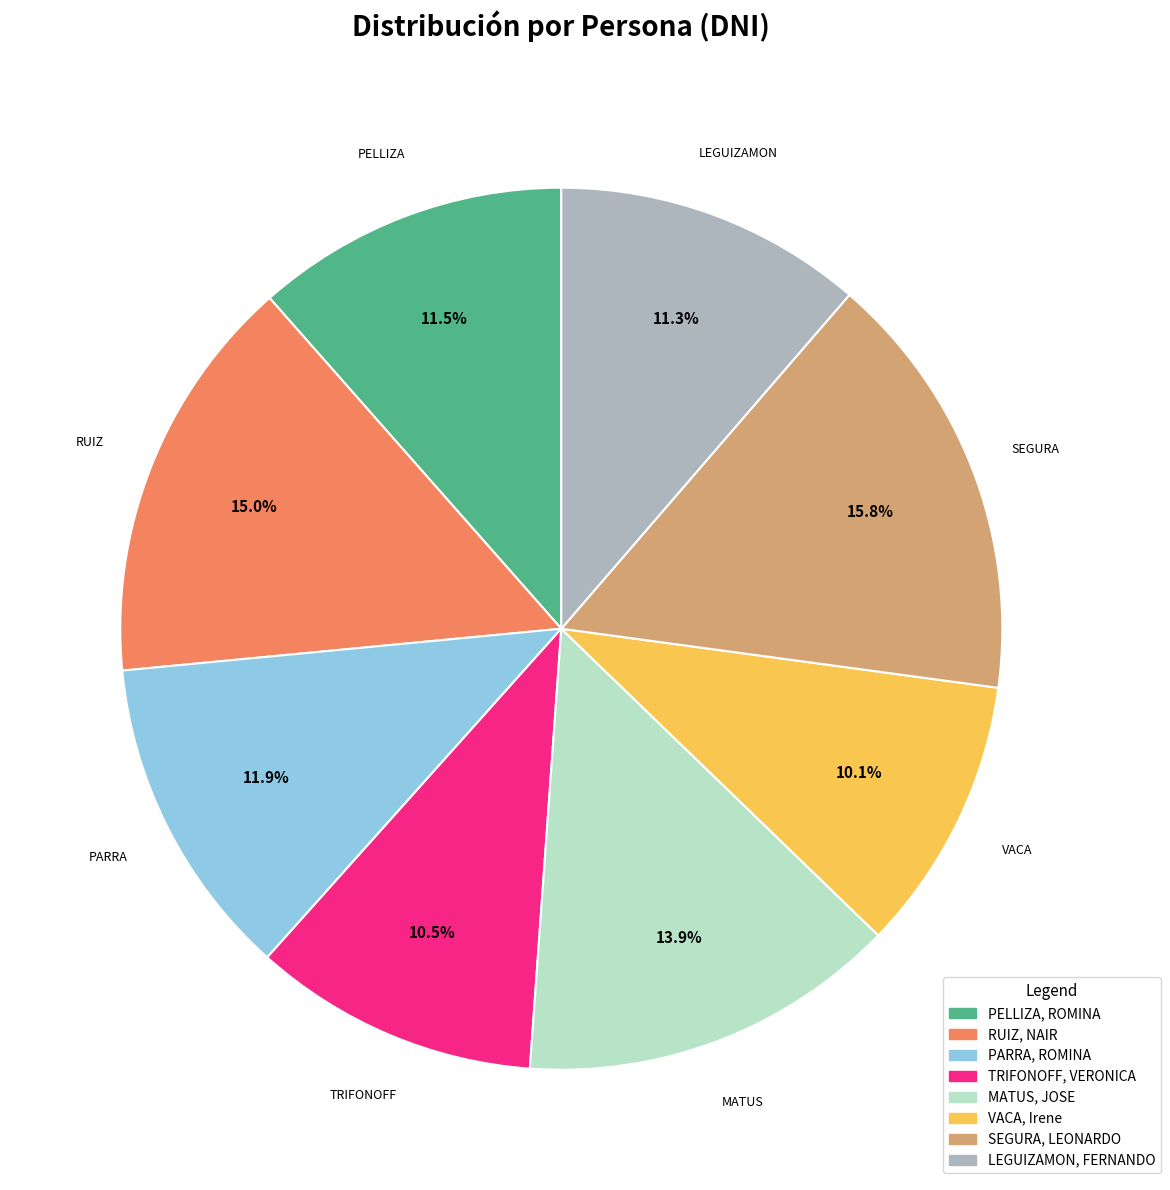

To the nearest percent, what is the difference between the largest and smallest slice percentages?

6%